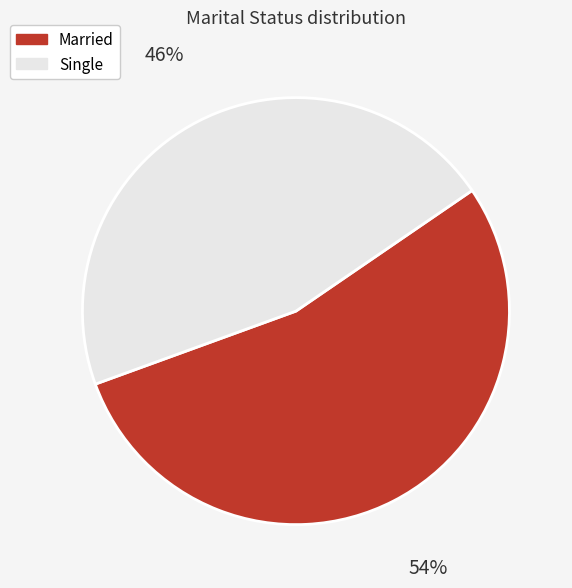

To the nearest percent, what portion does Married represent?

54%